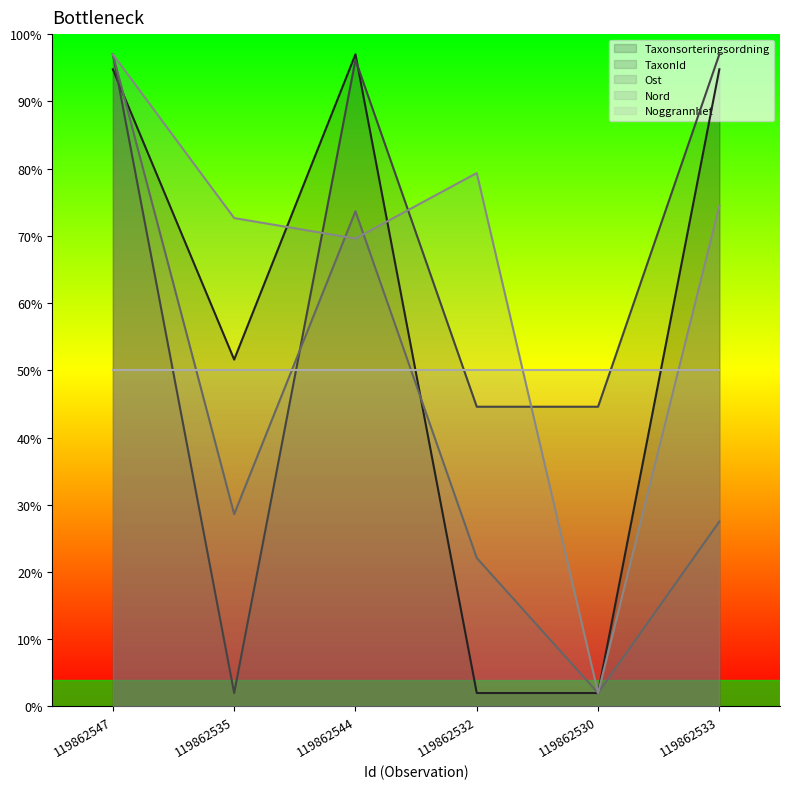

At 119862532, list the series in order from largest to smallest.

Nord, Noggrannhet, TaxonId, Ost, Taxonsorteringsordning